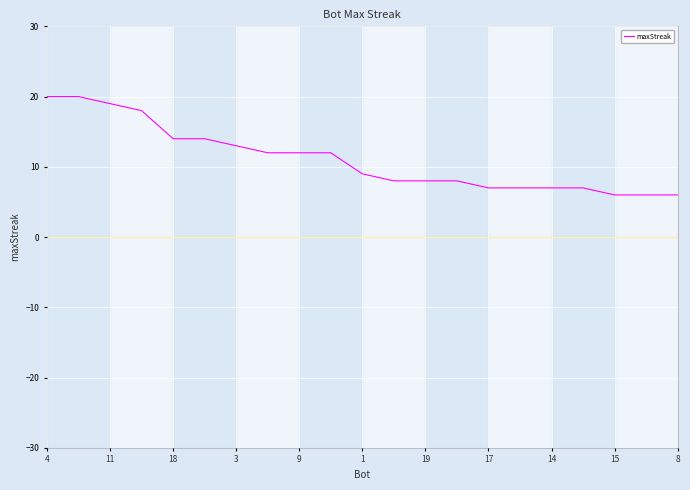

What is the difference between the maximum and minimum values?

14